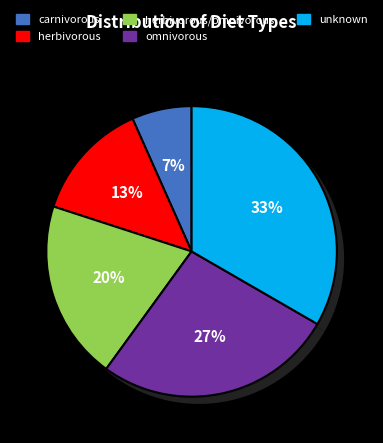

To the nearest percent, what portion does herbivorous represent?

13%